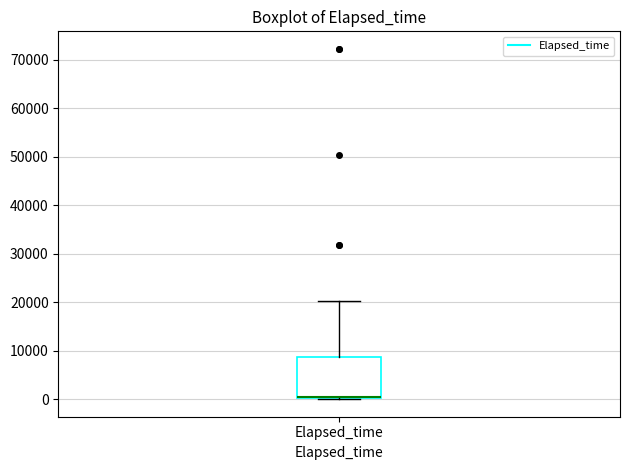

Read this box plot against the y-axis: the position of the median line, the range covered by the box, and the ends of both whiskers. The values are not printed on the chart, so give them approximately, as read against the axis.

median 0 (drawn on the box's lower edge), box 0 to 9000, whiskers 0 to 20000